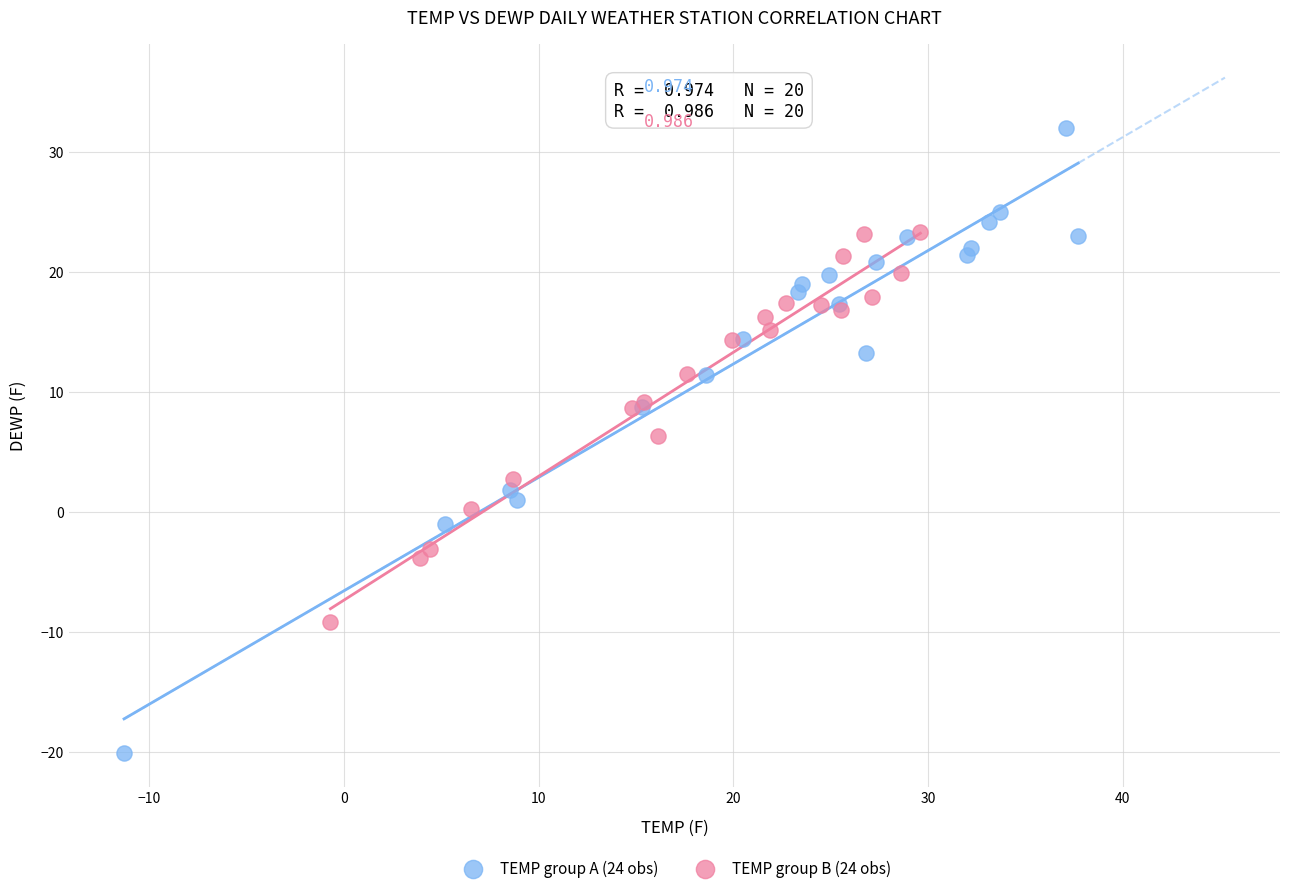

Which series contains the lowest Y value?

TEMP group A (24 obs)